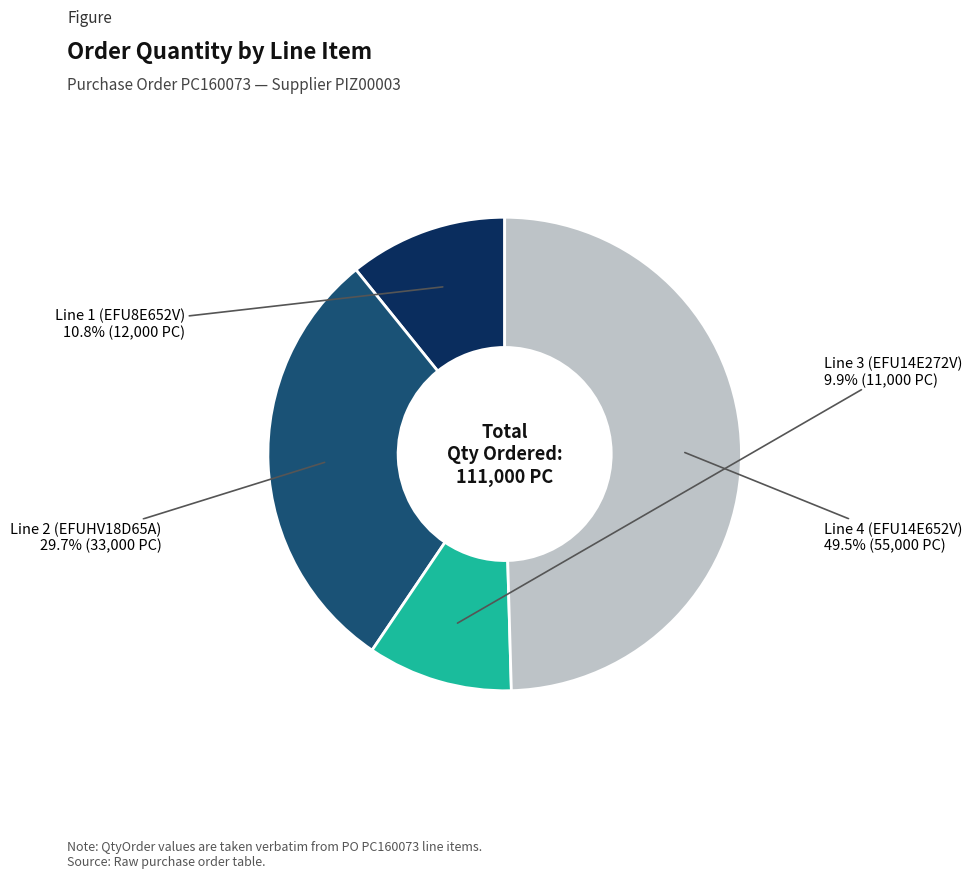

Does any single category account for the majority?

No